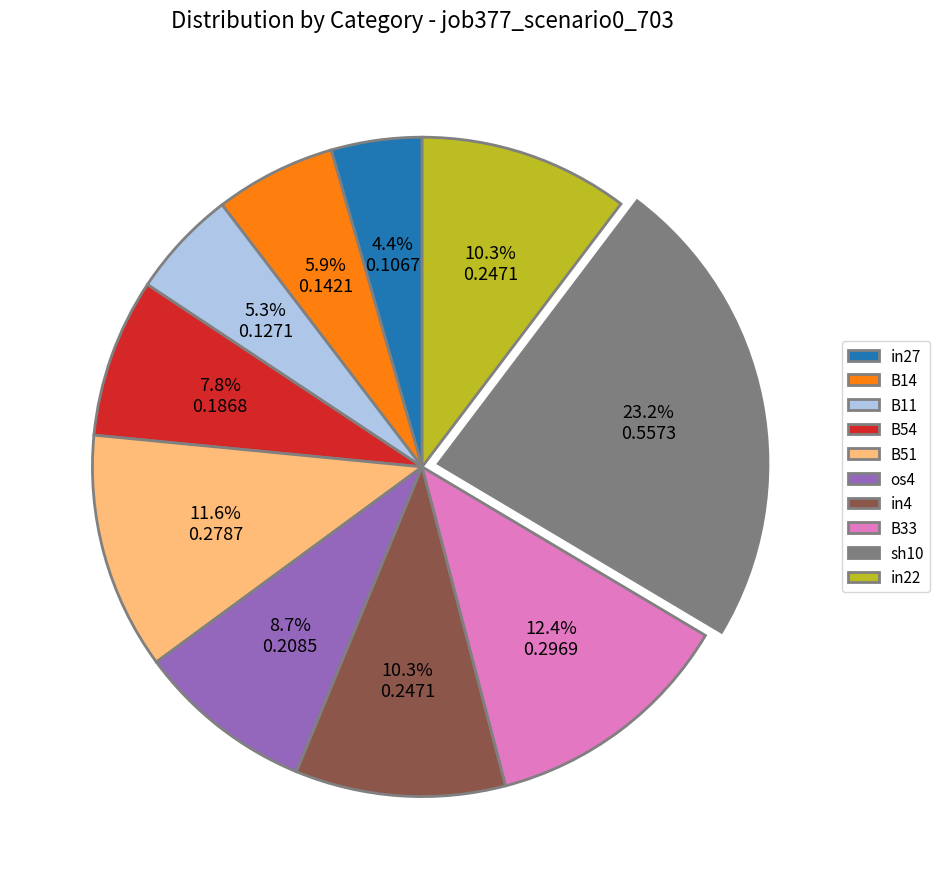

Which slice is the smallest?

in27